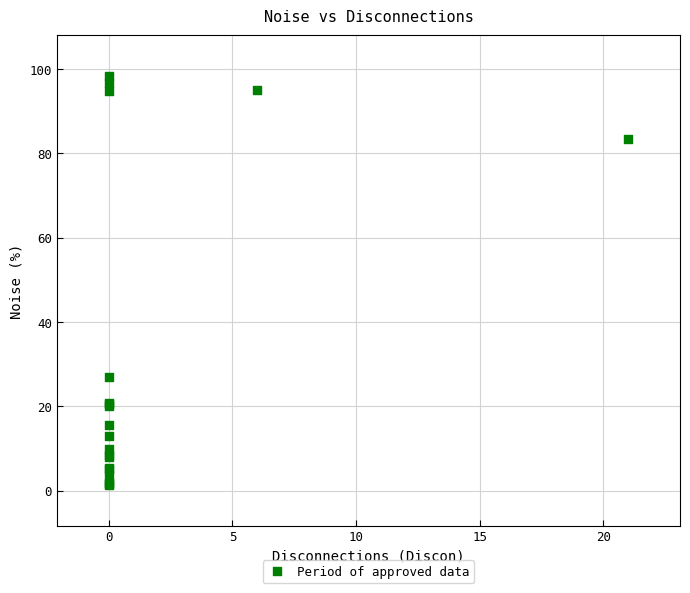

What Y value in the scatter plot is closest to 49?

27.0